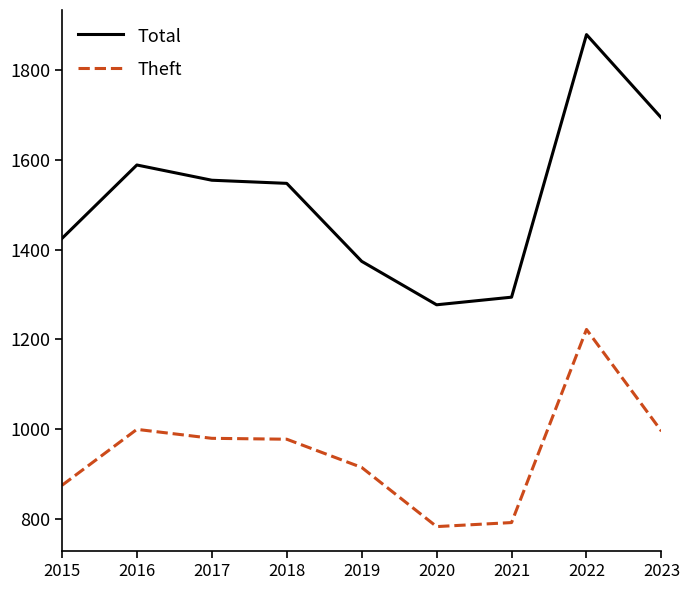

What is the total value across all series at 2016?

2588